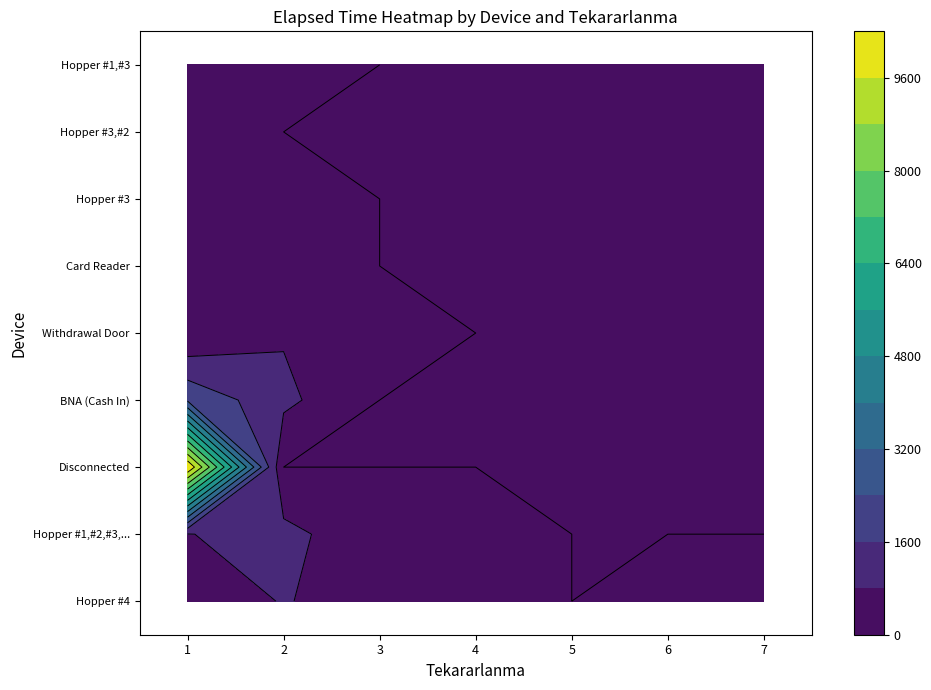

Is it true that Card Reader equals 412 at 5?

False